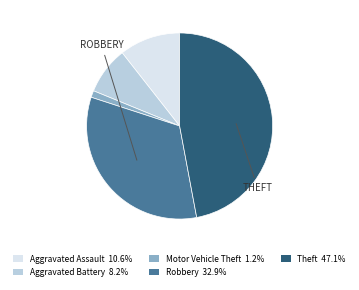

How many segments does this pie chart have?

5